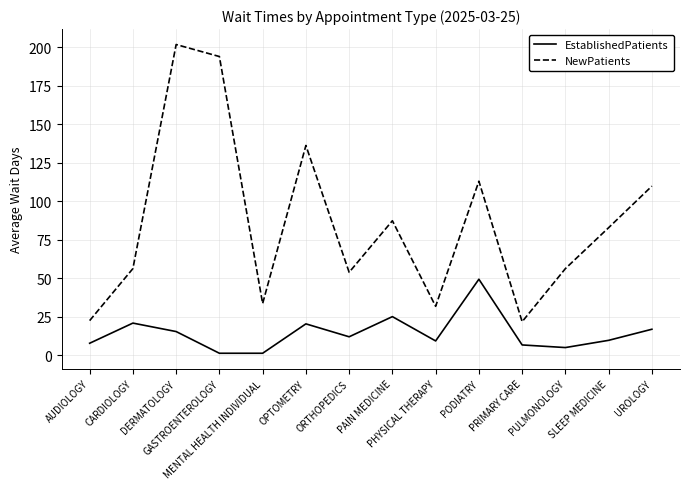

At how many categories does at least one series exceed 85?

6